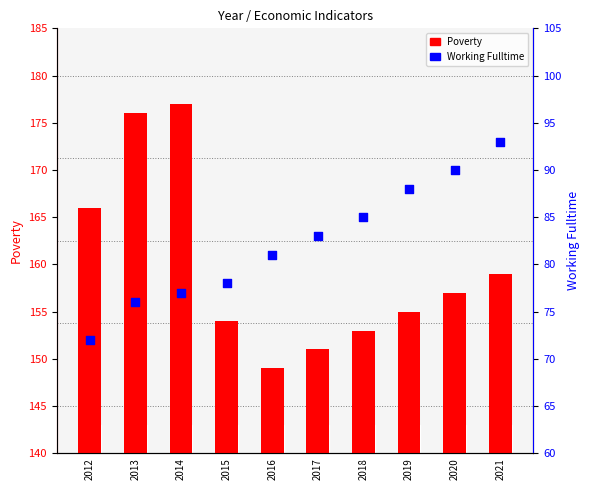

Is the value of Working_Fulltime at 2018 greater than the value of Poverty at 2017?

No